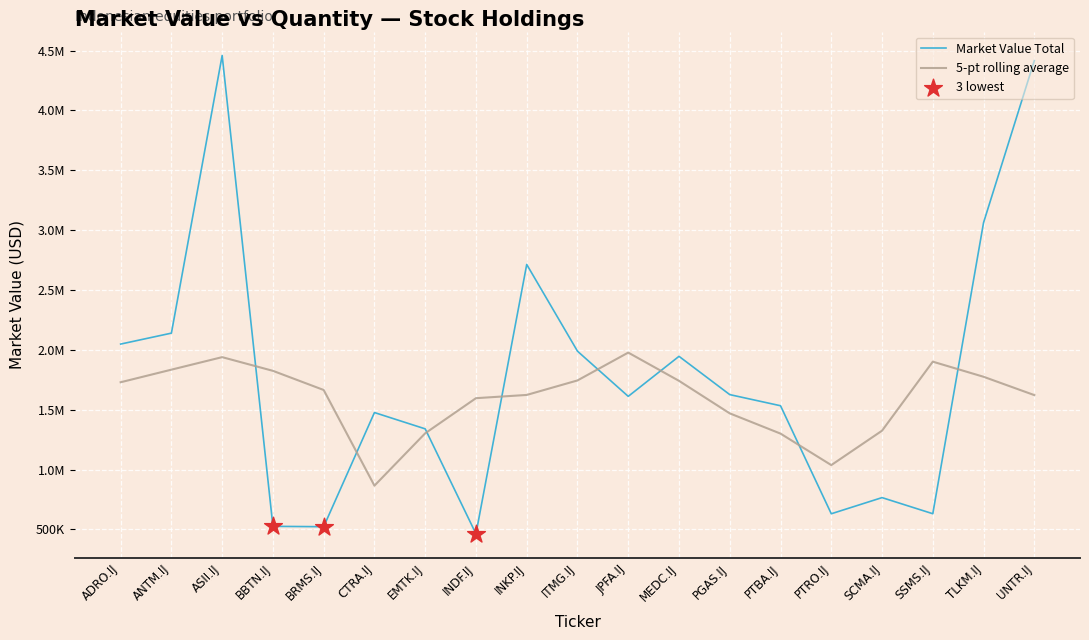

Does the chart have visible grid lines?

Yes